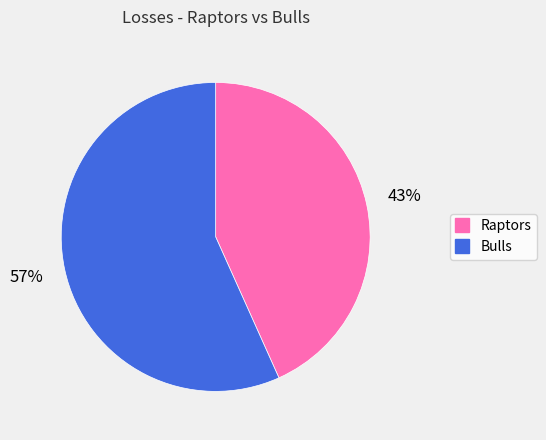

Is Raptors the majority of the pie?

No